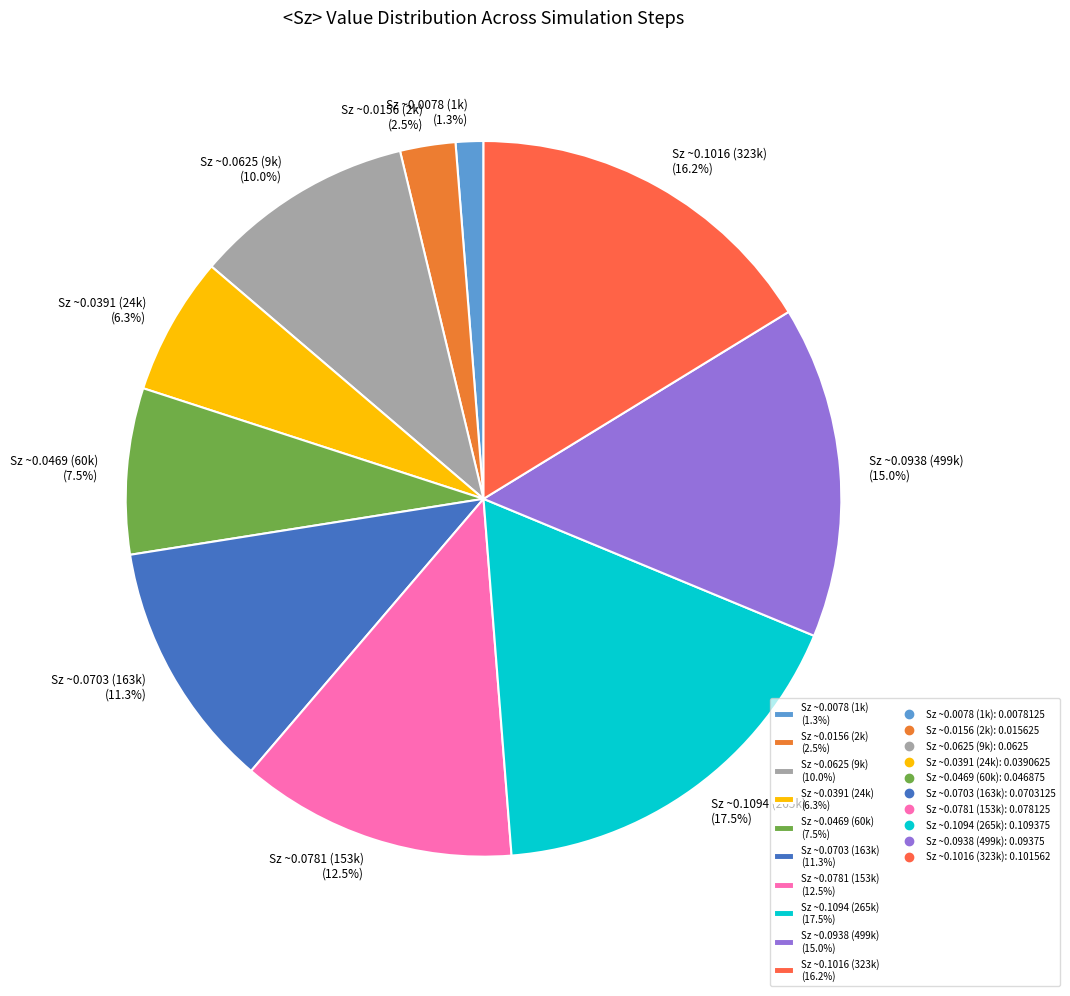

Which has a higher value, Sz ~0.0469 (60k) (7.5%) or Sz ~0.0938 (499k) (15.0%)?

Sz ~0.0938 (499k) (15.0%)